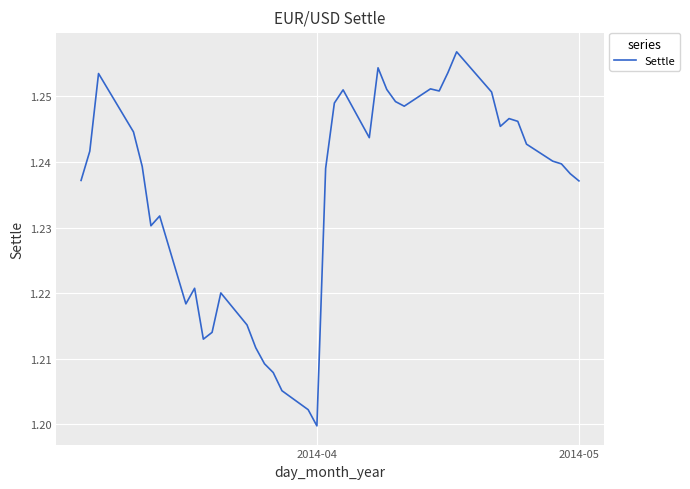

How many lines are shown in the chart?

1